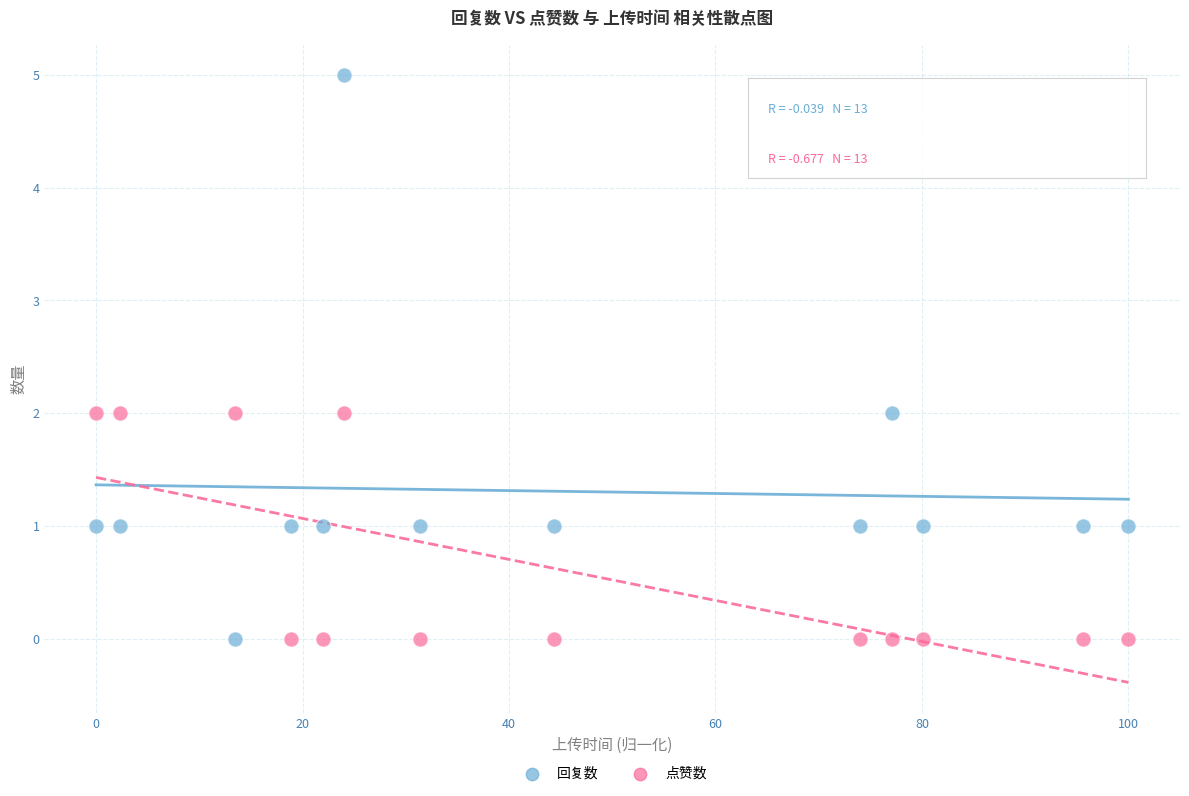

Across all data points, what is the range of Y values (max minus min)?

5